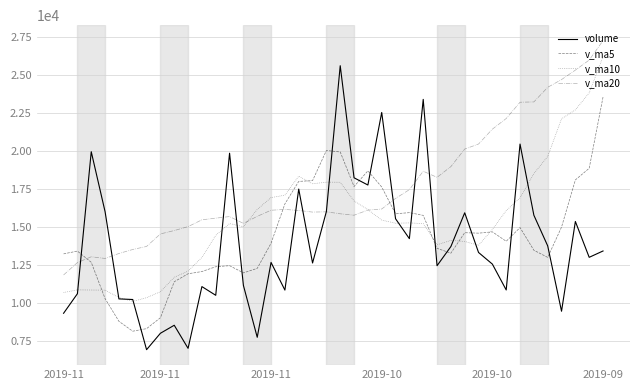

Does the chart display data point markers on the line(s)?

No